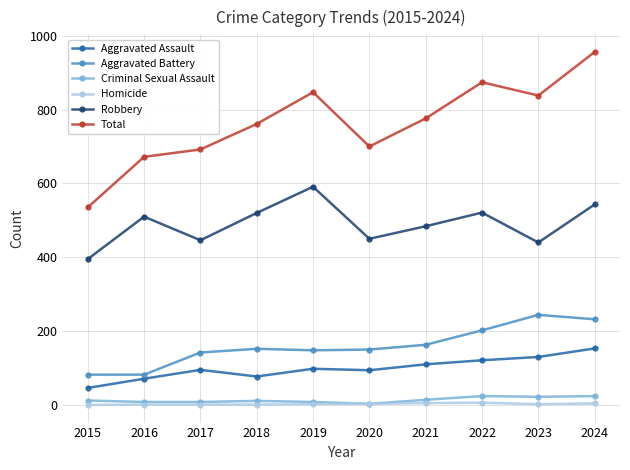

True or false: Total has more than 2 interior local peaks.

False